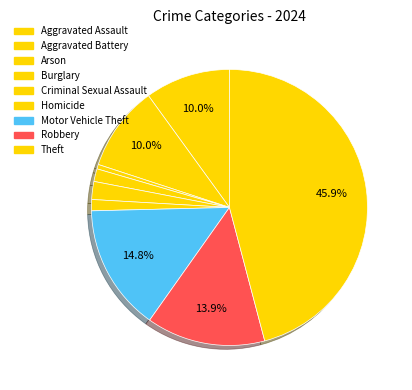

Approximately how many times larger is the value at Burglary compared to Motor Vehicle Theft?

0.1